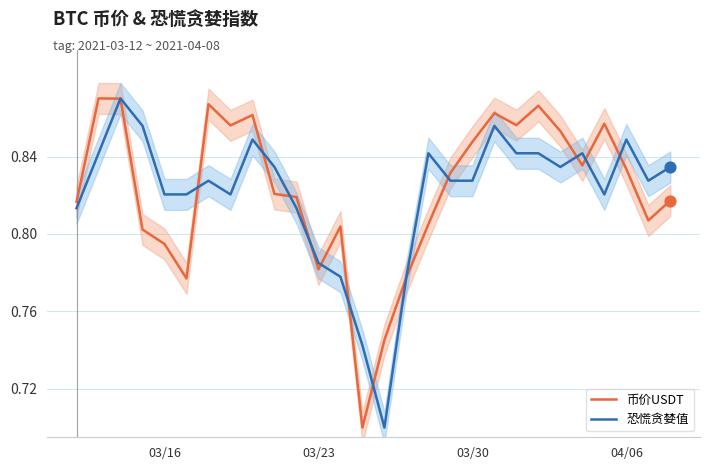

At how many categories does at least one series exceed 0?

28